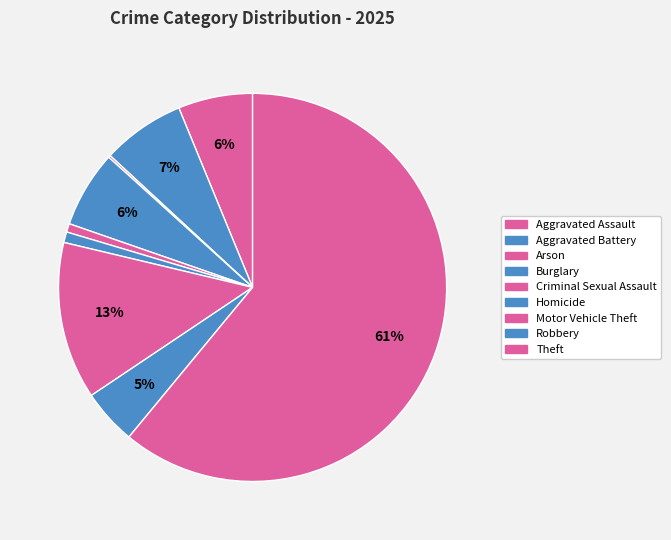

Which slice is the largest?

Theft